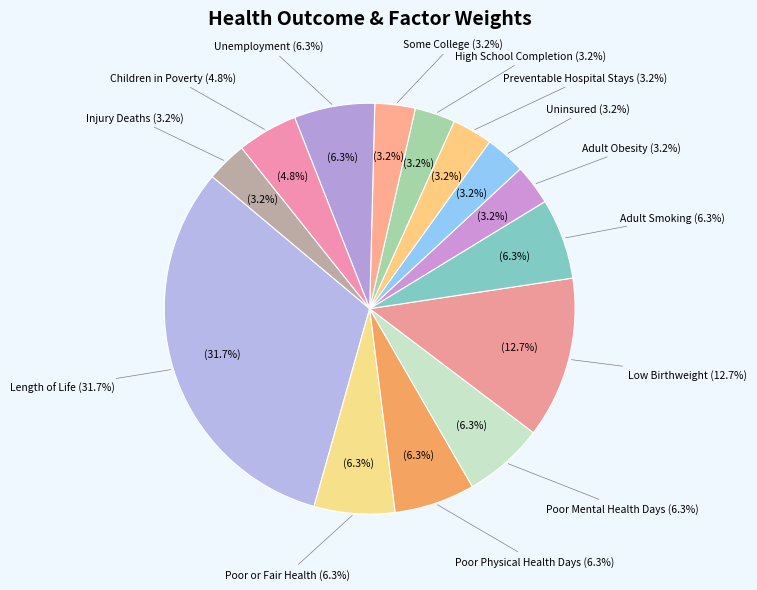

The Low Birthweight slice represents 1% of the pie. True or false?

False